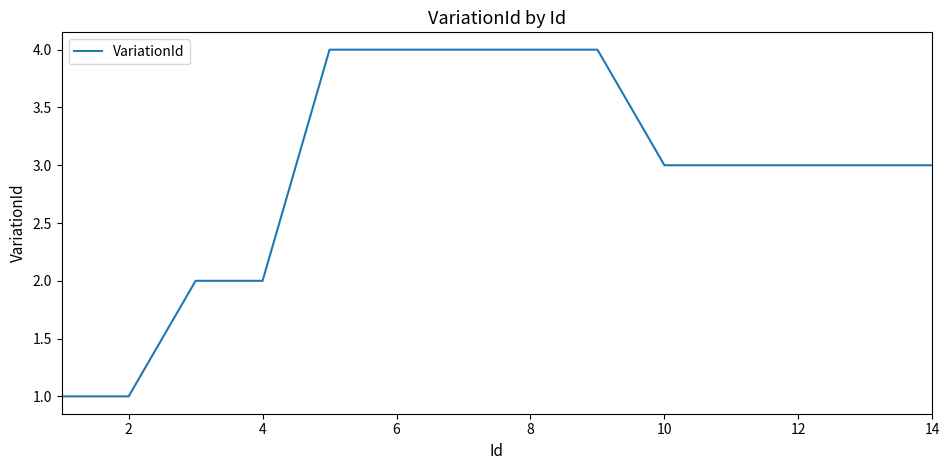

What is the greatest value displayed?

4